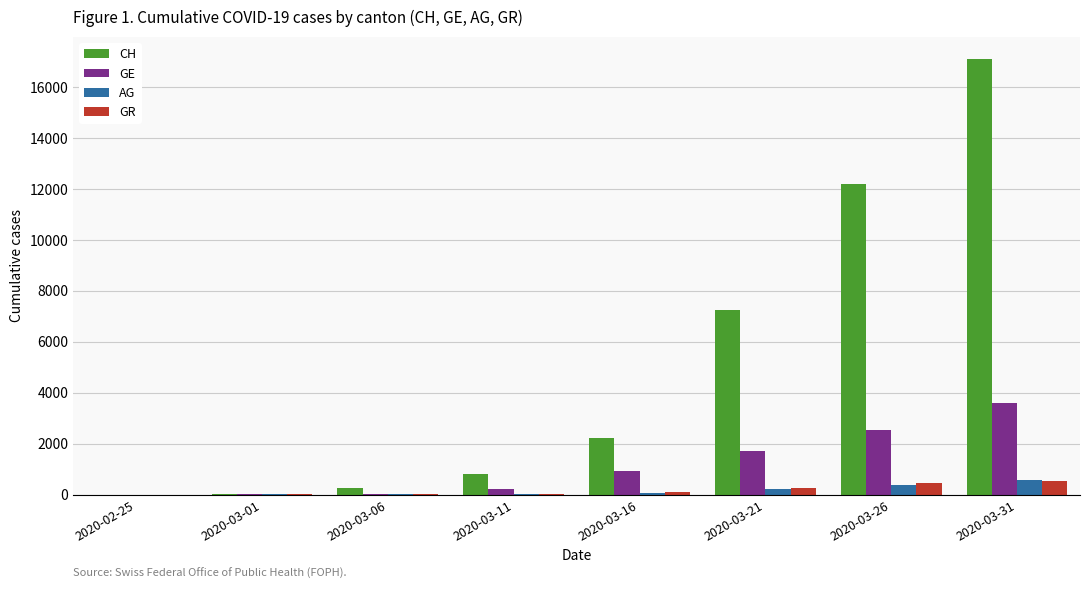

What is the total value across all series at 2020-03-21?

9421